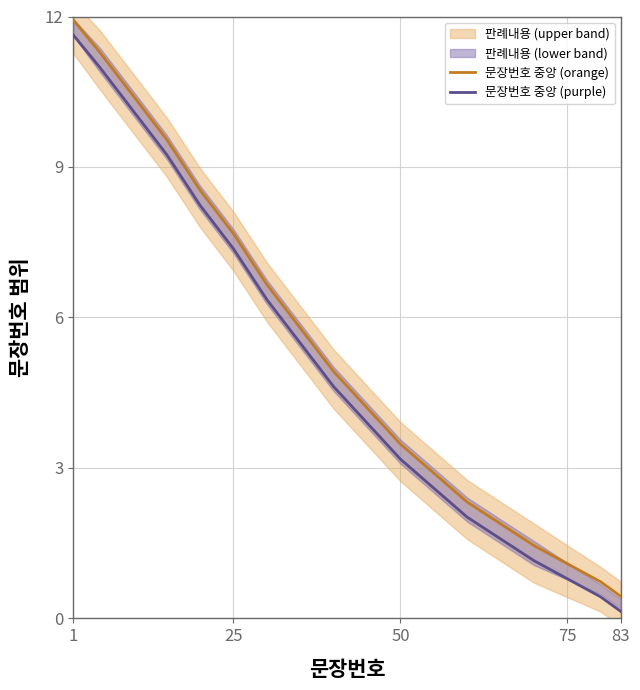

Which category has the lowest value in the 문장번호 중앙 (orange) series?

83